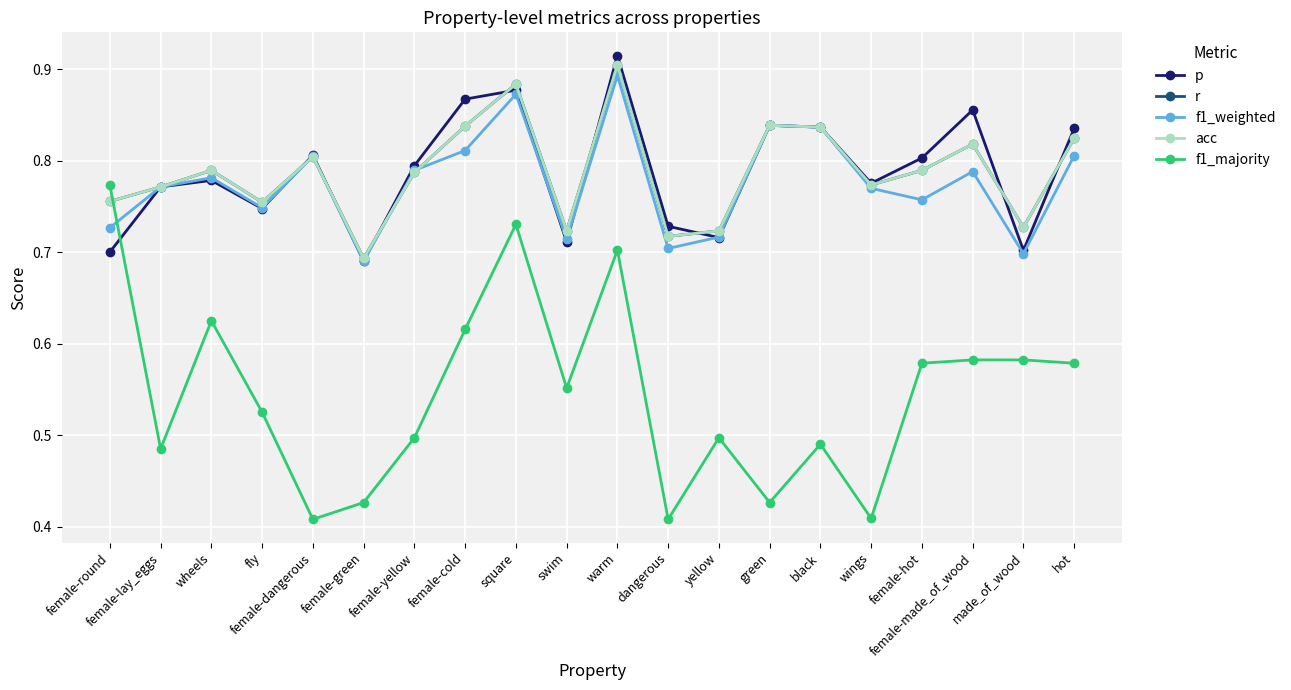

Reading right to left, what are all the values shown in this chart?

p: hot=0.8	made_of_wood=0.7	female-made_of_wood=0.9	female-hot=0.8	wings=0.8	black=0.8	green=0.8	yellow=0.7	dangerous=0.7	warm=0.9	swim=0.7	square=0.9	female-cold=0.9	female-yellow=0.8	female-green=0.7	female-dangerous=0.8	fly=0.7	wheels=0.8	female-lay_eggs=0.8	female-round=0.7
r: hot=0.8	made_of_wood=0.7	female-made_of_wood=0.8	female-hot=0.8	wings=0.8	black=0.8	green=0.8	yellow=0.7	dangerous=0.7	warm=0.9	swim=0.7	square=0.9	female-cold=0.8	female-yellow=0.8	female-green=0.7	female-dangerous=0.8	fly=0.8	wheels=0.8	female-lay_eggs=0.8	female-round=0.8
f1_weighted: hot=0.8	made_of_wood=0.7	female-made_of_wood=0.8	female-hot=0.8	wings=0.8	black=0.8	green=0.8	yellow=0.7	dangerous=0.7	warm=0.9	swim=0.7	square=0.9	female-cold=0.8	female-yellow=0.8	female-green=0.7	female-dangerous=0.8	fly=0.7	wheels=0.8	female-lay_eggs=0.8	female-round=0.7
acc: hot=0.8	made_of_wood=0.7	female-made_of_wood=0.8	female-hot=0.8	wings=0.8	black=0.8	green=0.8	yellow=0.7	dangerous=0.7	warm=0.9	swim=0.7	square=0.9	female-cold=0.8	female-yellow=0.8	female-green=0.7	female-dangerous=0.8	fly=0.8	wheels=0.8	female-lay_eggs=0.8	female-round=0.8
f1_majority: hot=0.6	made_of_wood=0.6	female-made_of_wood=0.6	female-hot=0.6	wings=0.4	black=0.5	green=0.4	yellow=0.5	dangerous=0.4	warm=0.7	swim=0.6	square=0.7	female-cold=0.6	female-yellow=0.5	female-green=0.4	female-dangerous=0.4	fly=0.5	wheels=0.6	female-lay_eggs=0.5	female-round=0.8